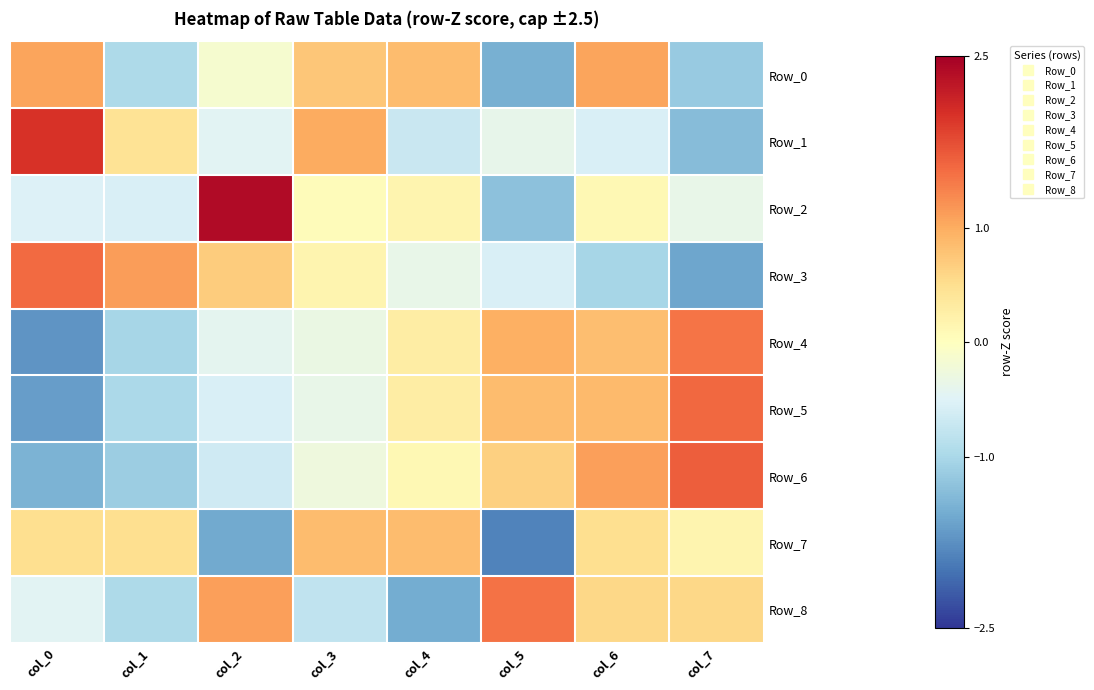

Reading right to left, list all the values displayed in this chart.

Row_0: col_7=-1.2	col_6=1.1	col_5=-1.5	col_4=0.9	col_3=0.8	col_2=-0.2	col_1=-1.0	col_0=1.1
Row_1: col_7=-1.3	col_6=-0.6	col_5=-0.4	col_4=-0.7	col_3=1.0	col_2=-0.5	col_1=0.4	col_0=2.0
Row_2: col_7=-0.4	col_6=0.1	col_5=-1.3	col_4=0.2	col_3=0.1	col_2=2.4	col_1=-0.6	col_0=-0.5
Row_3: col_7=-1.6	col_6=-1.0	col_5=-0.6	col_4=-0.4	col_3=0.2	col_2=0.7	col_1=1.1	col_0=1.5
Row_4: col_7=1.4	col_6=0.8	col_5=1.0	col_4=0.3	col_3=-0.3	col_2=-0.4	col_1=-1.0	col_0=-1.7
Row_5: col_7=1.5	col_6=0.9	col_5=0.9	col_4=0.3	col_3=-0.4	col_2=-0.6	col_1=-1.0	col_0=-1.6
Row_6: col_7=1.6	col_6=1.1	col_5=0.7	col_4=0.1	col_3=-0.3	col_2=-0.7	col_1=-1.1	col_0=-1.4
Row_7: col_7=0.2	col_6=0.5	col_5=-1.9	col_4=0.8	col_3=0.8	col_2=-1.5	col_1=0.5	col_0=0.5
Row_8: col_7=0.6	col_6=0.6	col_5=1.4	col_4=-1.5	col_3=-0.8	col_2=1.1	col_1=-1.0	col_0=-0.5